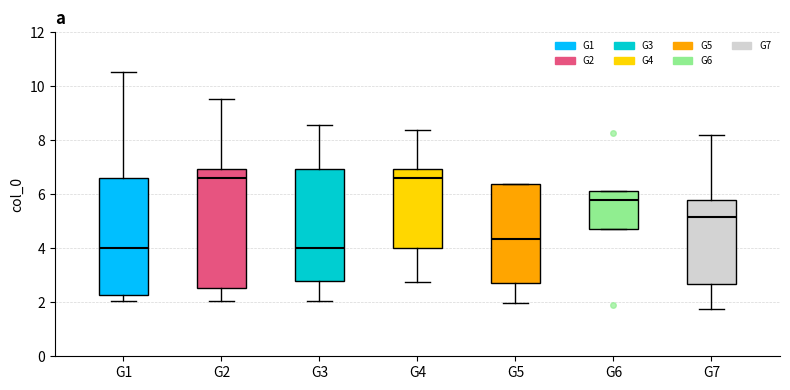

Reading left to right, transcribe this box plot: for each box, give where its median line is, the range the box spans, and where its two whiskers end, as read against the y-axis. The values are not printed on the chart, so give them approximately, as read against the axis.

G1: median 4.0, box 2.2 to 6.6, whiskers 2.0 to 10.6
G2: median 6.6, box 2.6 to 7.0, whiskers 2.0 to 9.6
G3: median 4.0, box 2.8 to 7.0, whiskers 2.0 to 8.6
G4: median 6.6, box 4.0 to 7.0, whiskers 2.8 to 8.4
G5: median 4.4, box 2.8 to 6.4, whiskers 2.0 to 6.4
G6: median 5.8, box 4.8 to 6.2, whiskers 4.8 to 6.2
G7: median 5.2, box 2.6 to 5.8, whiskers 1.8 to 8.2